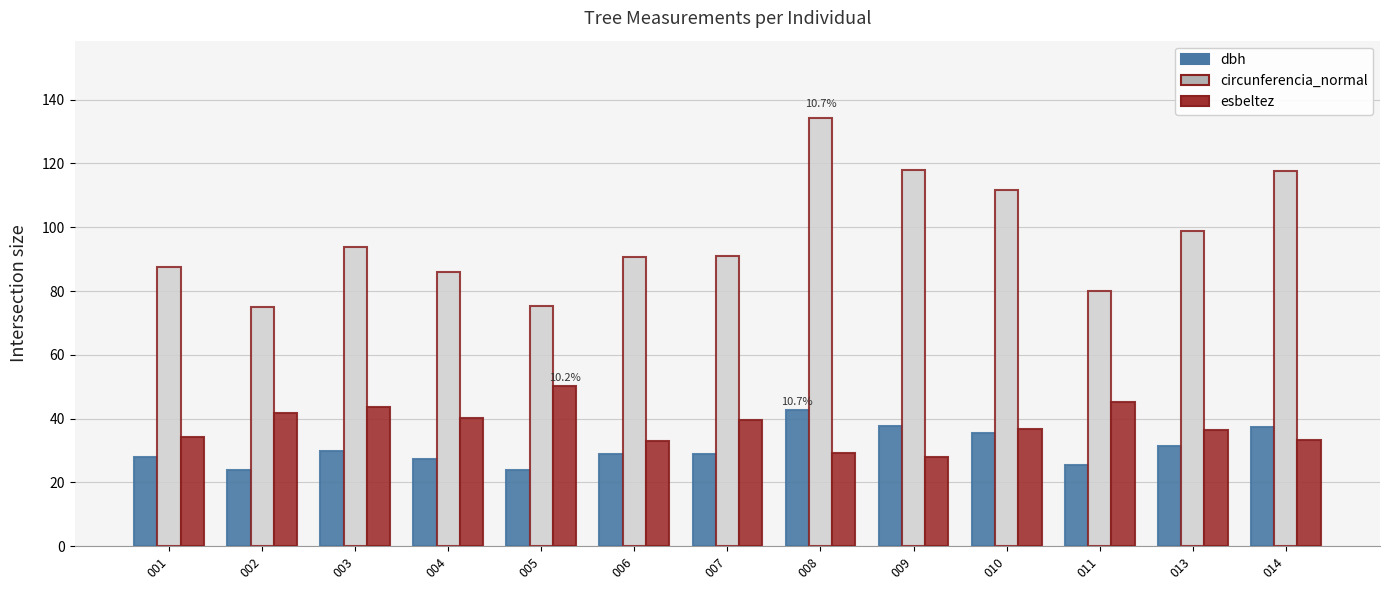

What is the value of the circunferencia_normal bar at the 4th from the left?

86.1